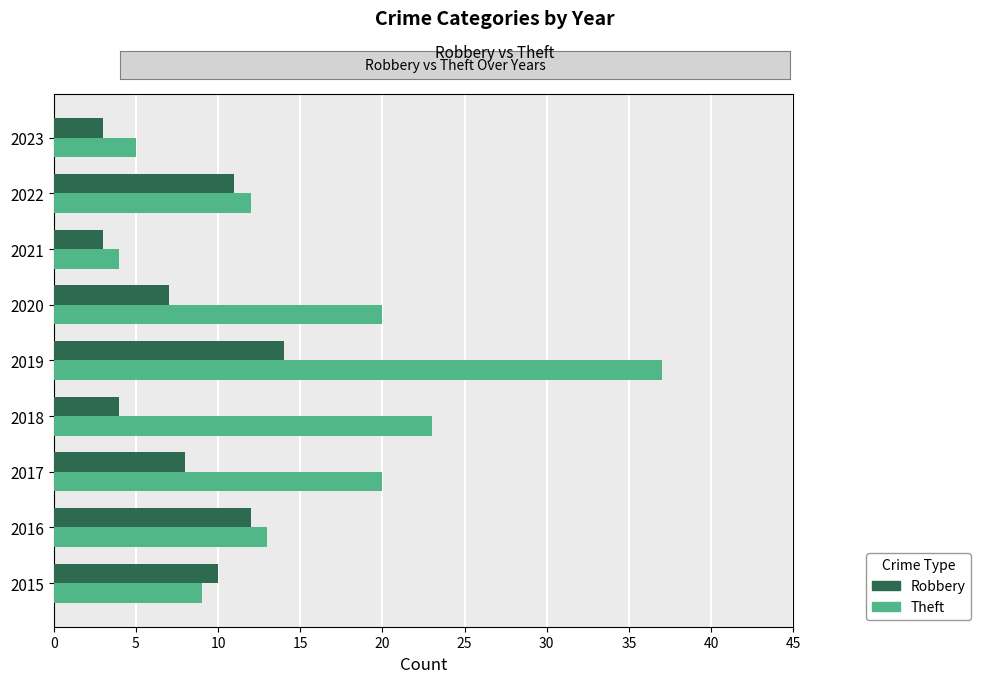

At 2017, list the series in order from smallest to largest.

Robbery, Theft